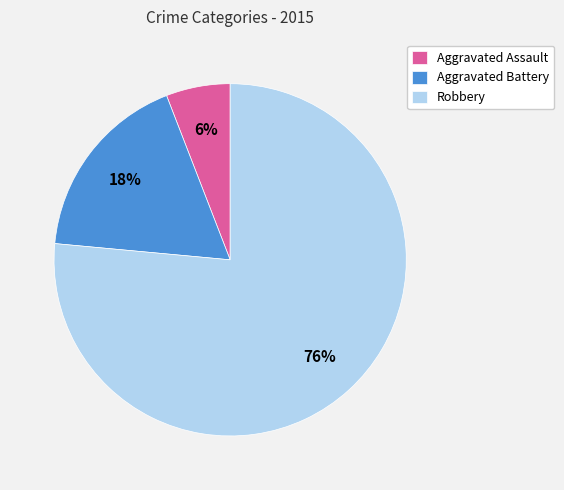

Is the sum of Aggravated Assault and Aggravated Battery greater than half?

No